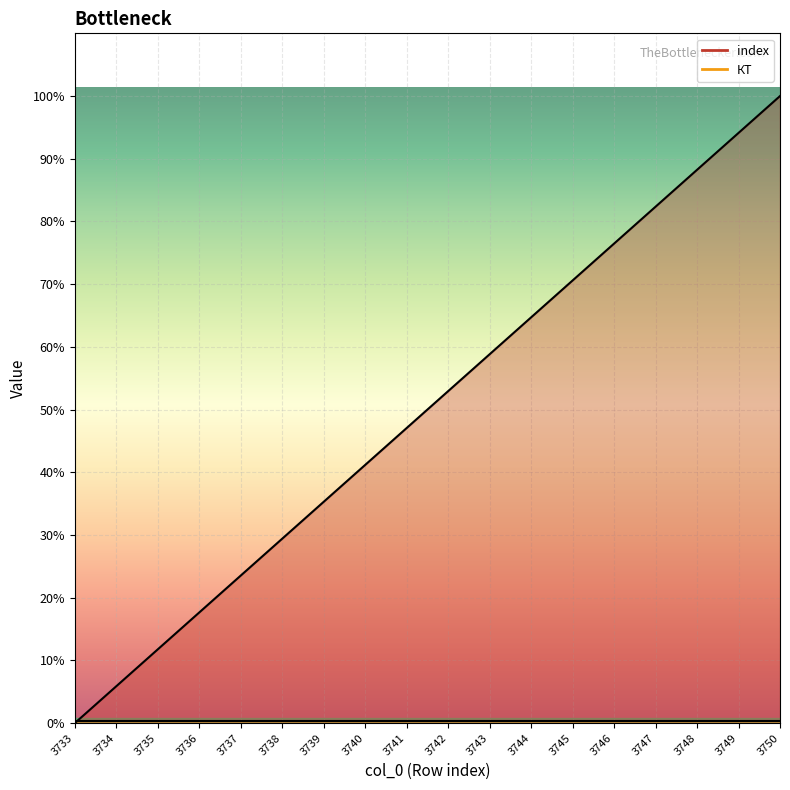

Which label corresponds to the smallest value in the chart?

3733